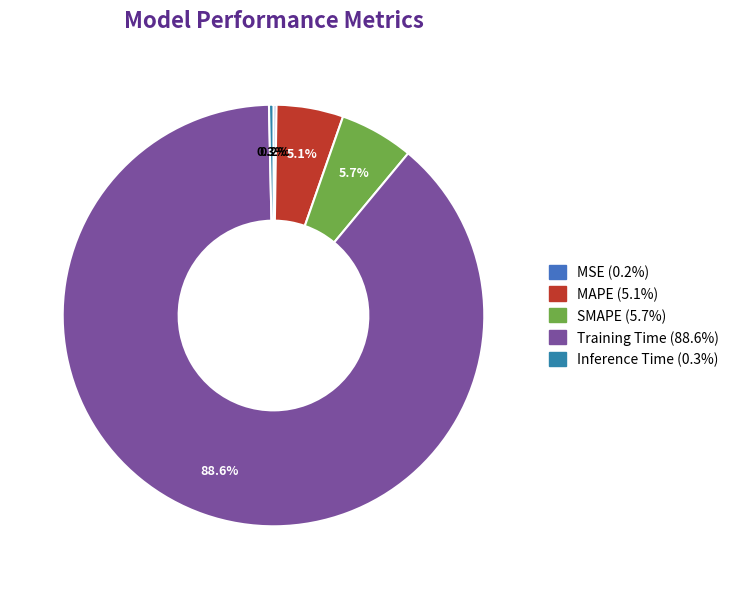

How many slices are in this pie chart?

5